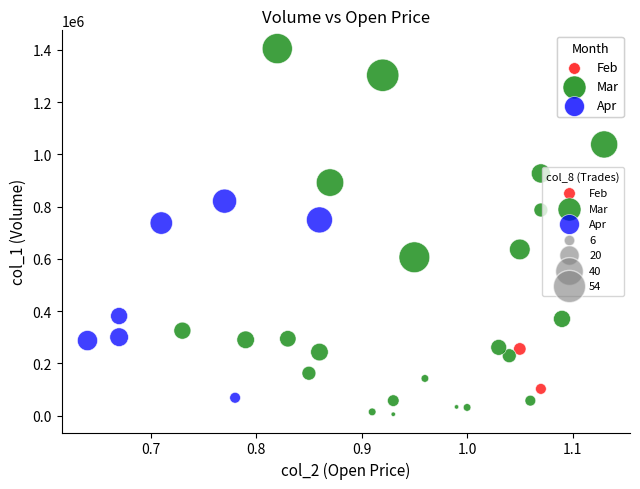

Which series reaches the maximum Y coordinate?

Mar